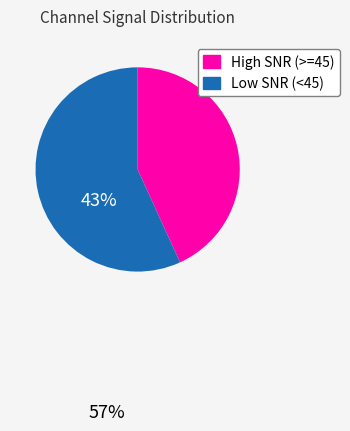

Does any single category account for the majority?

Yes